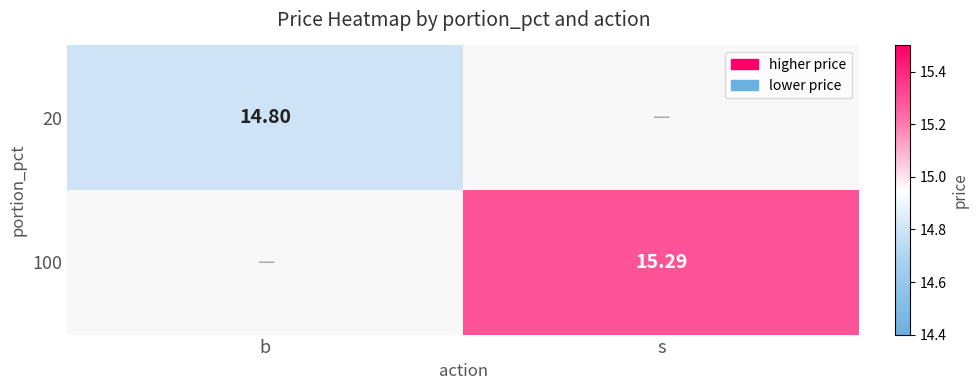

How many data points does each series have?

2